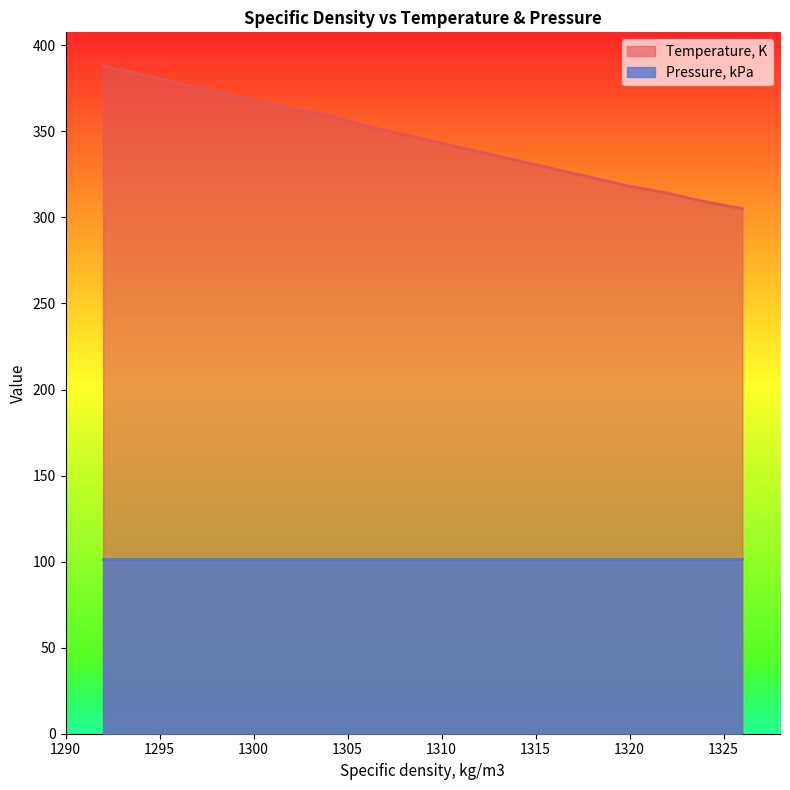

Rank the series by their average value, from lowest to highest.

Pressure, kPa, Temperature, K